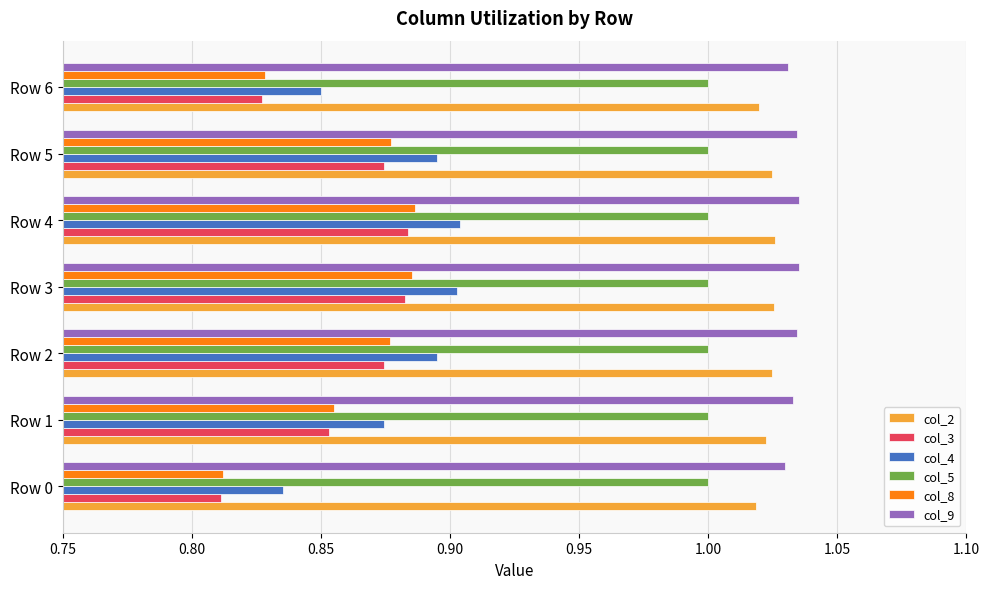

At which label does col_4 reach its minimum?

Row 0